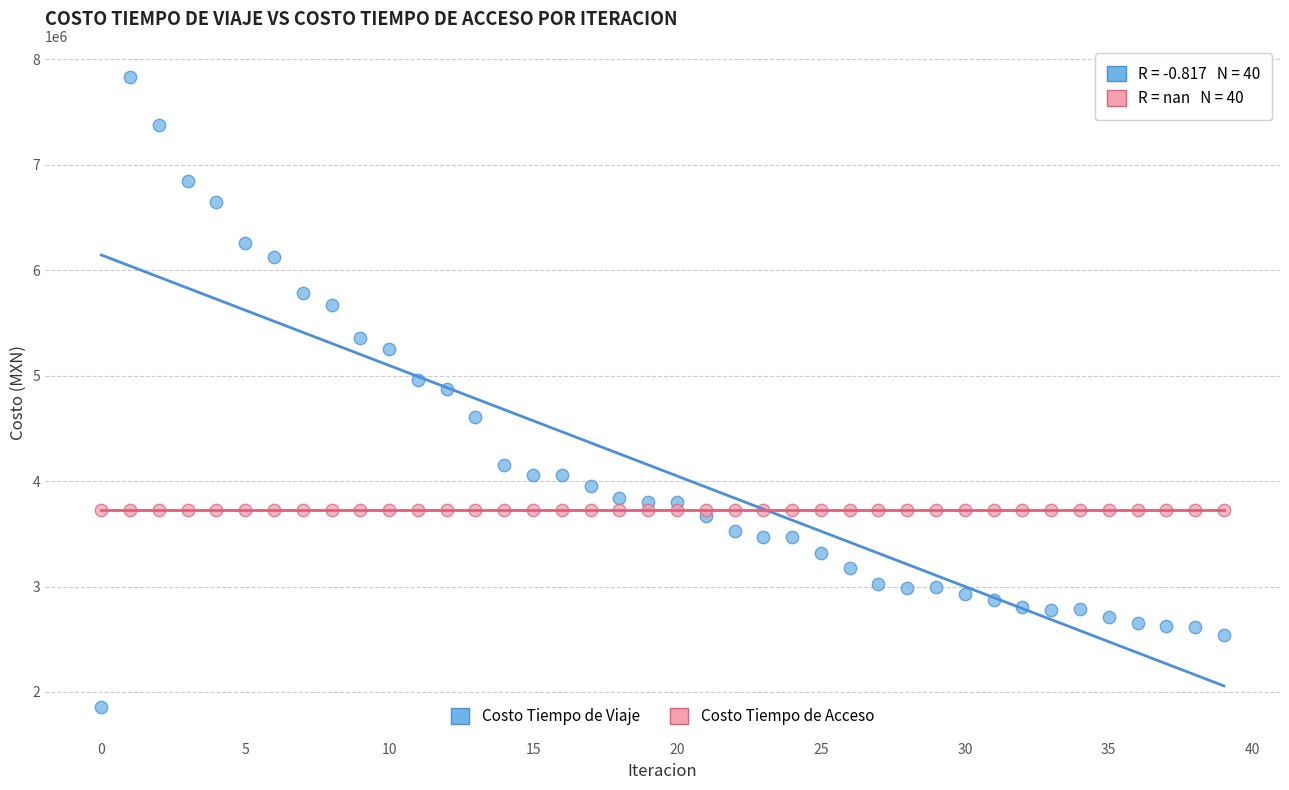

Which series contains the highest Y value?

Costo Tiempo de Viaje